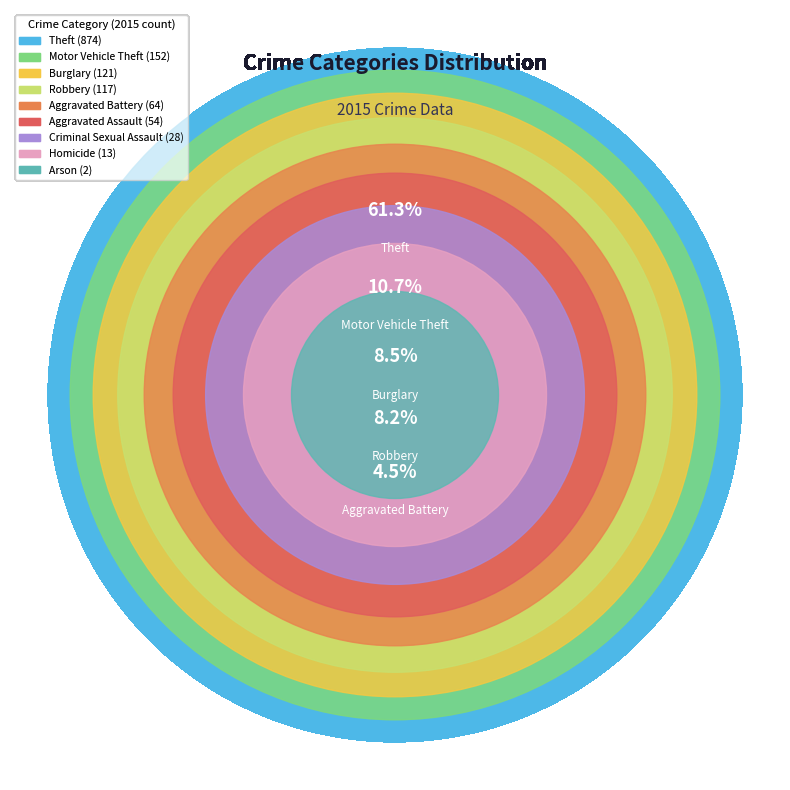

How many segments does this pie chart have?

9